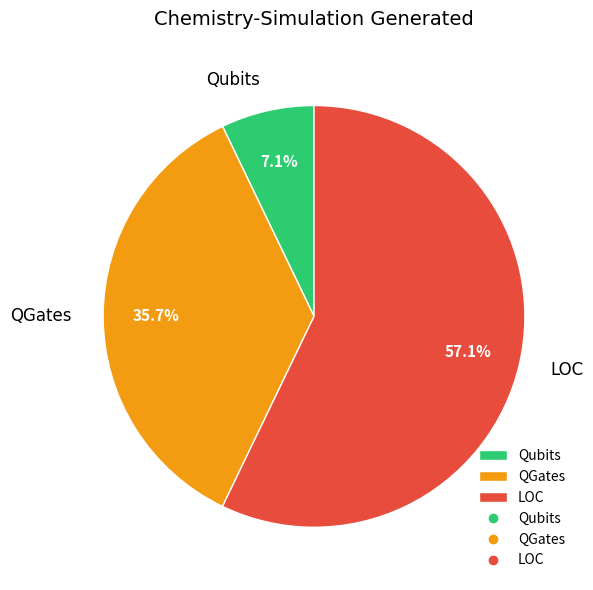

Combined, do QGates and LOC account for over 50%?

Yes